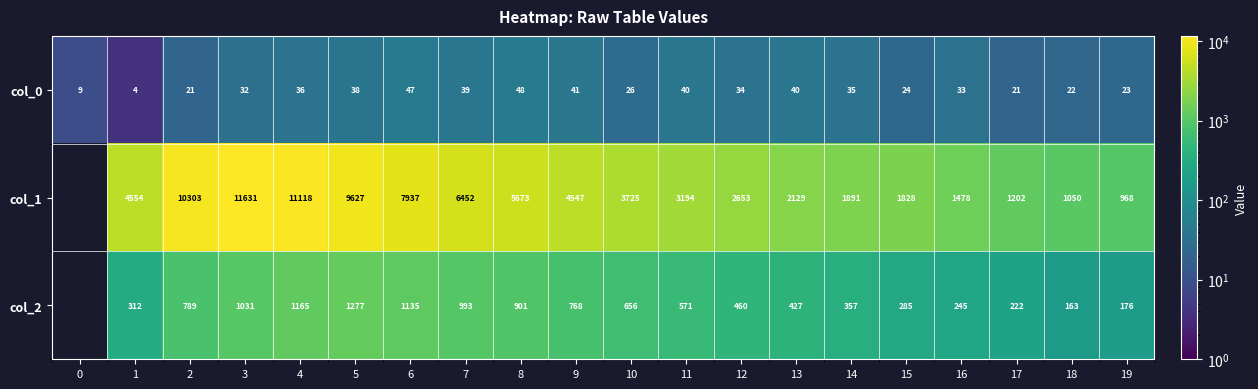

Which series changed the most between 7 and 10?

col_1